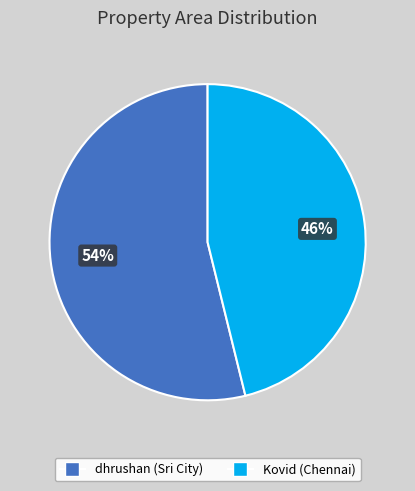

Between Kovid (Chennai) and dhrushan (Sri City), which is larger?

dhrushan (Sri City)